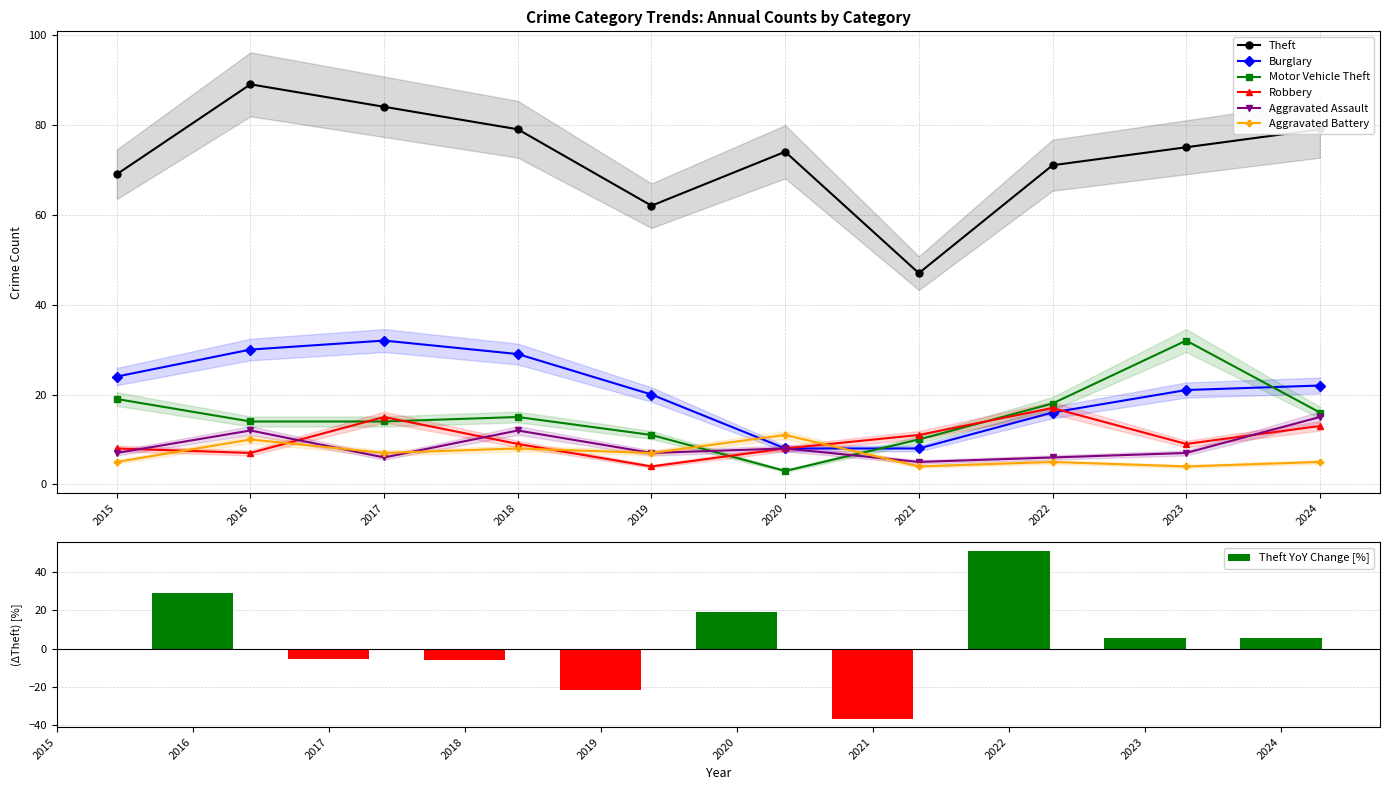

How many categories are shown in the chart?

10